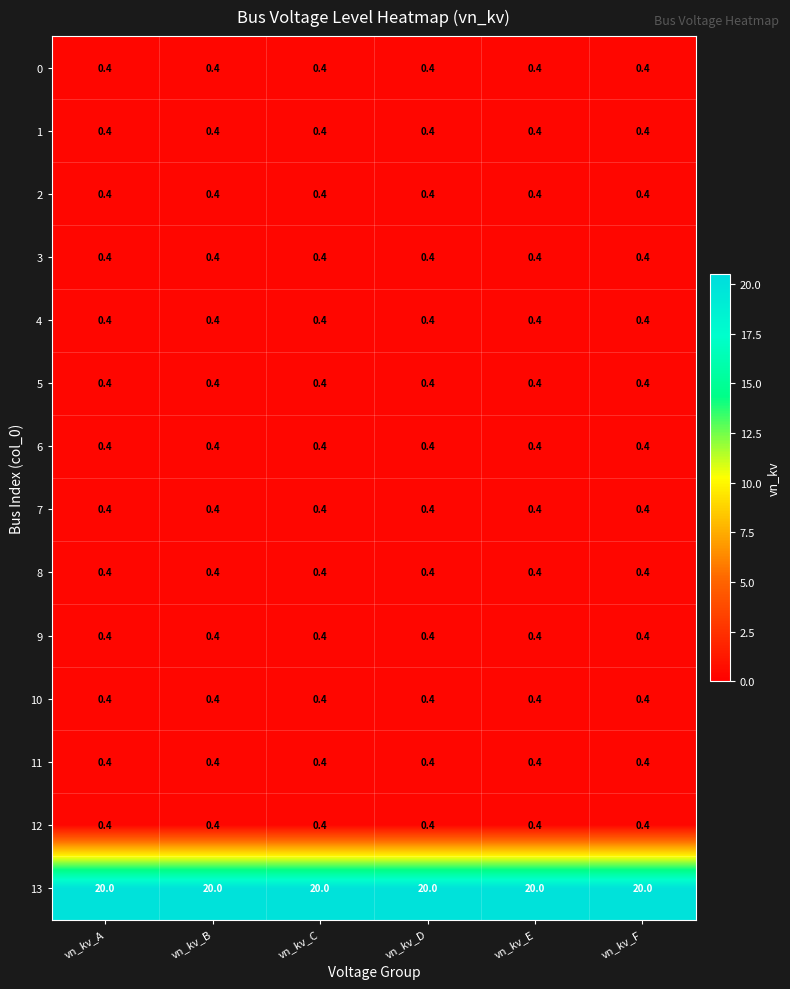

What is the spread (max minus min) of values at vn_kv_D?

19.6